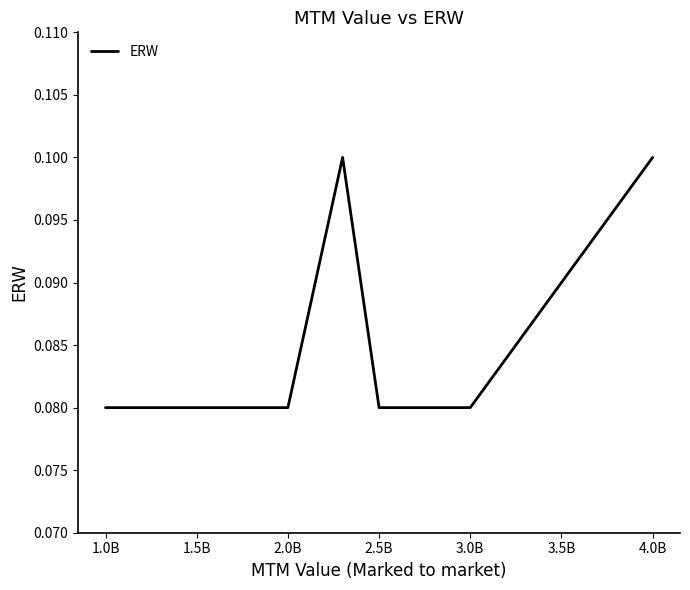

Count the values in the range 0 to 1.

6